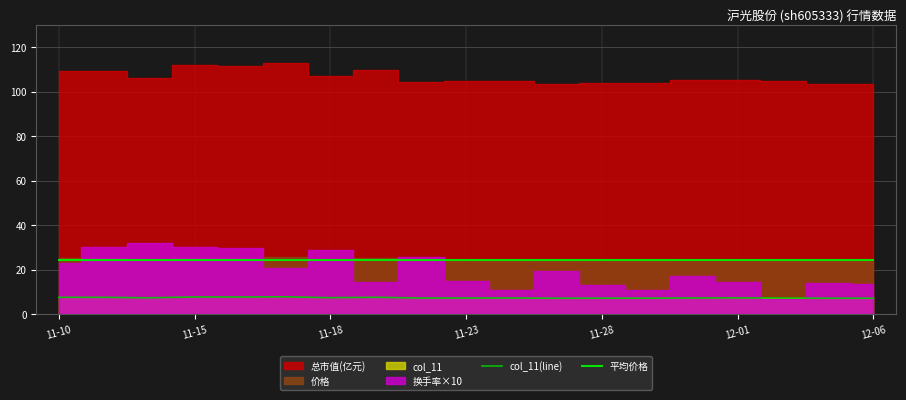

True or false: col_11(line) and 平均价格 intersect in this chart.

False